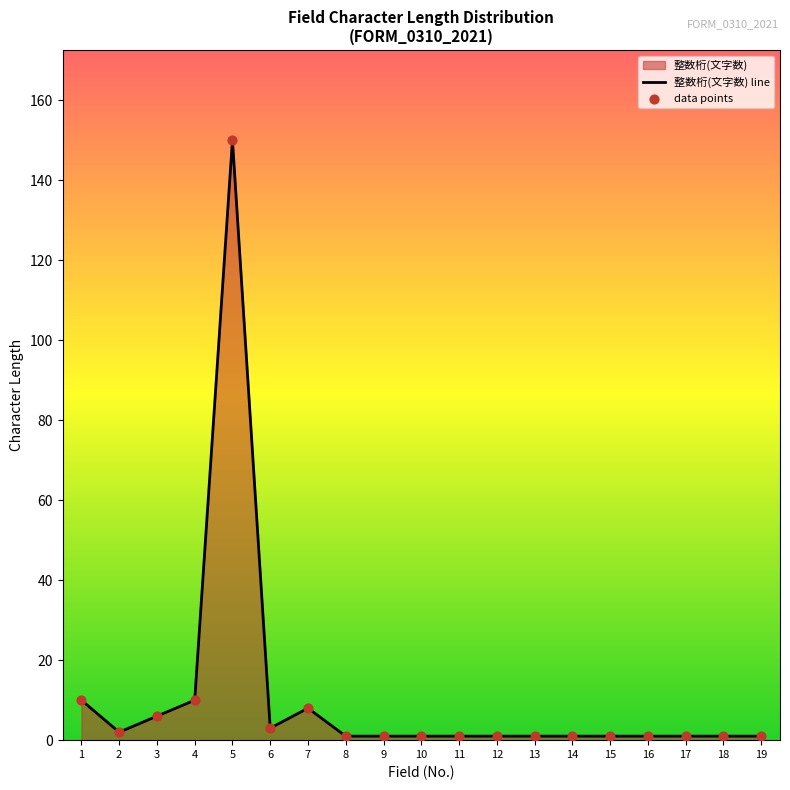

What is the difference between the maximum and minimum values?

149